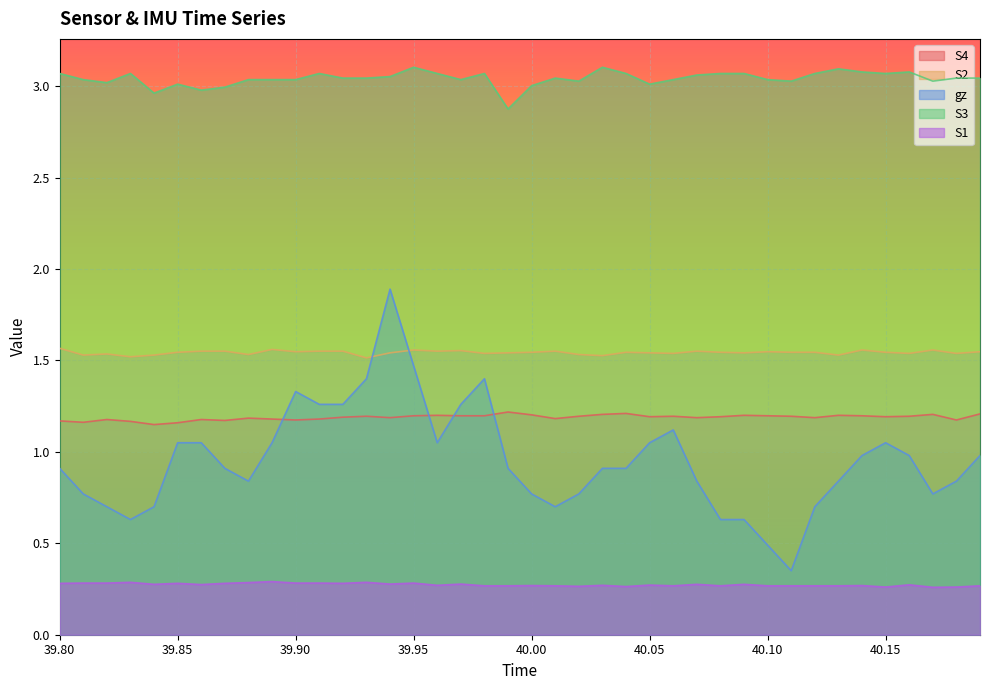

Which series has the largest range (max minus min)?

gz